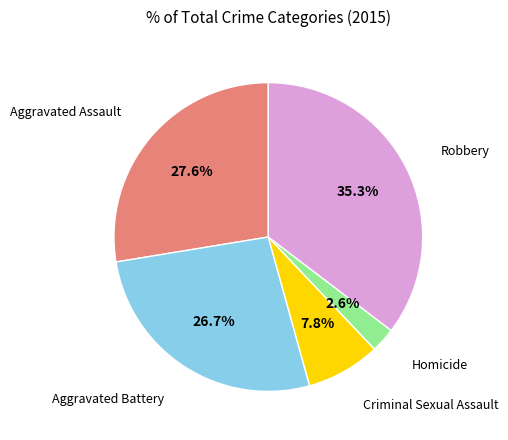

Is there a majority slice in this chart?

No